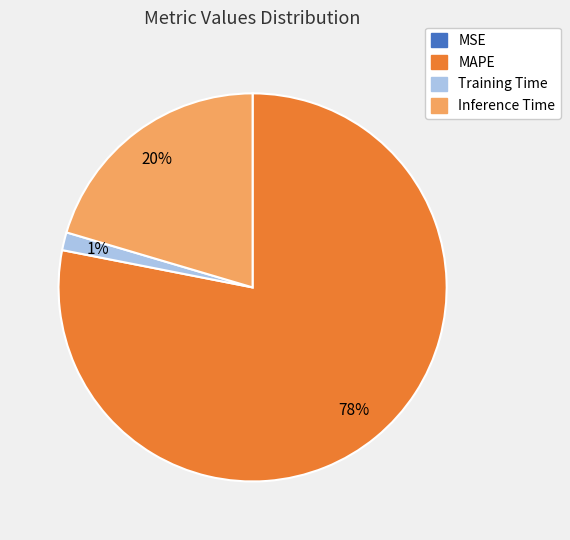

Is the sum of MAPE and Inference Time greater than half?

Yes